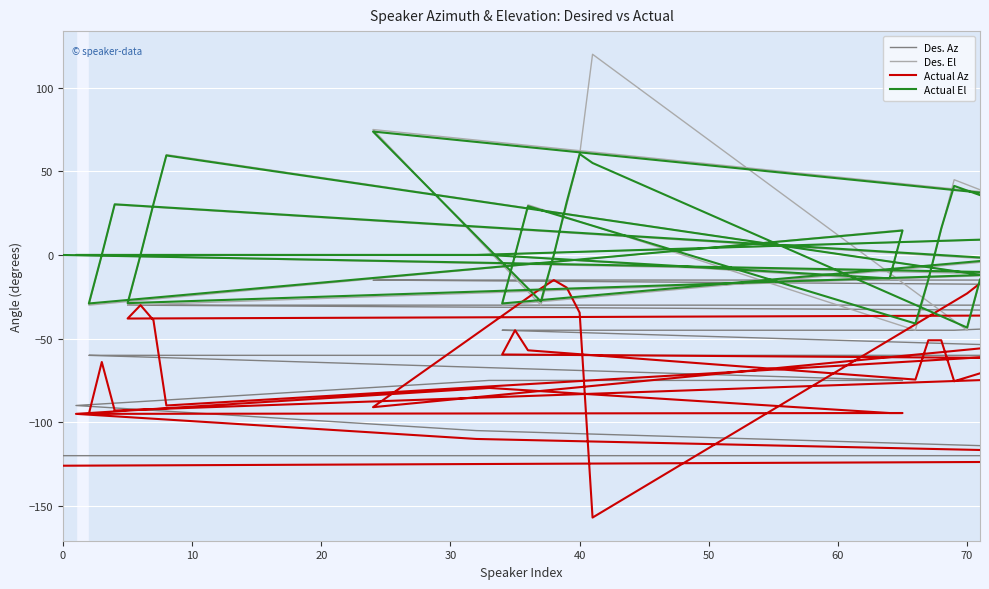

True or false: Actual Az and Des. Az cross at least once.

False